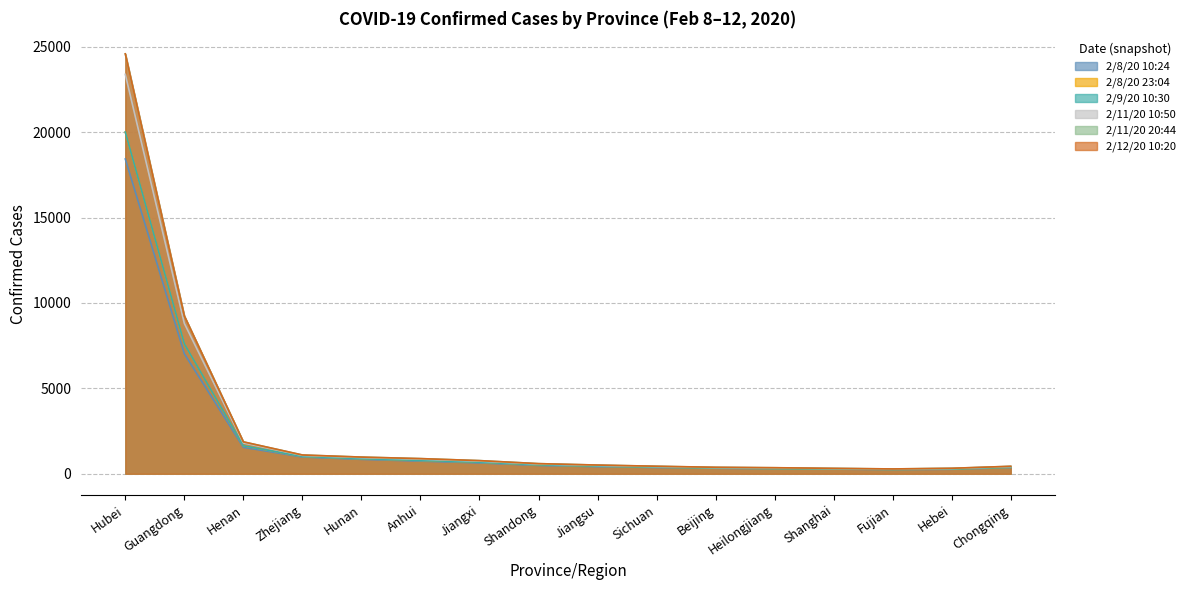

What is the difference between the maximum and minimum values in the 2/8/20 10:24 series?

18187.9